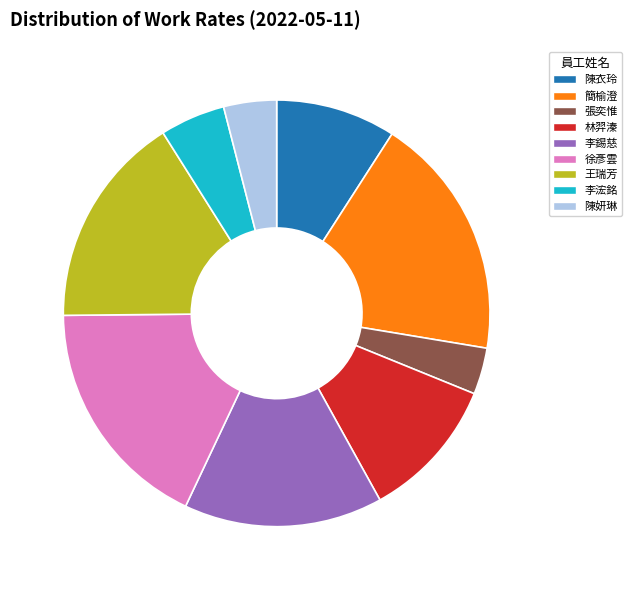

Which slice is the largest?

簡榆澄